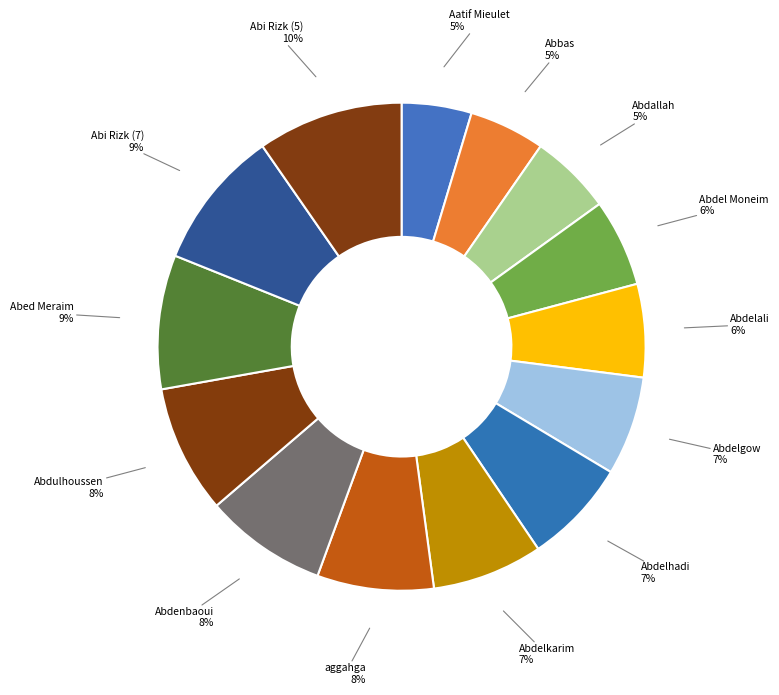

Between Abed Meraim and Aatif Mieulet, which is larger?

Abed Meraim